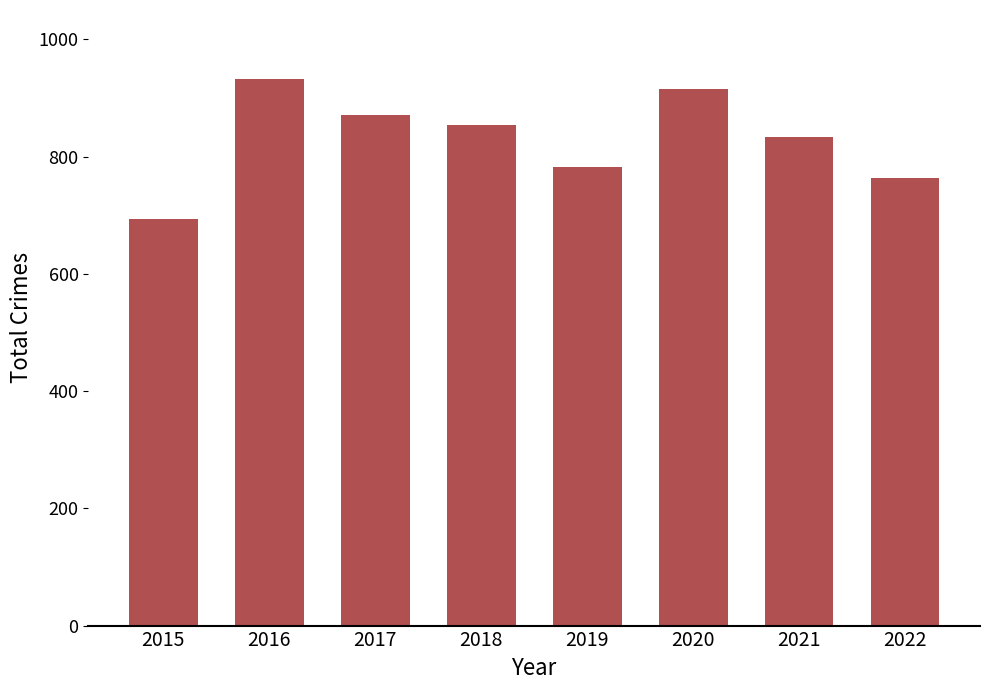

Which category has the highest value across all series?

2016